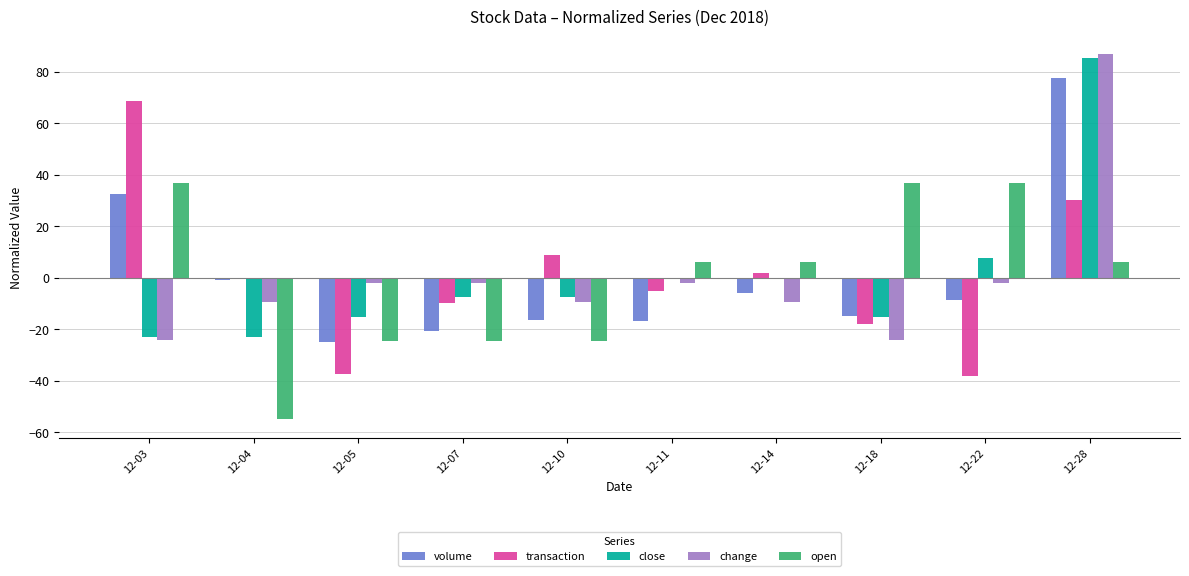

What is the spread (max minus min) of values at 12-14?

15.8